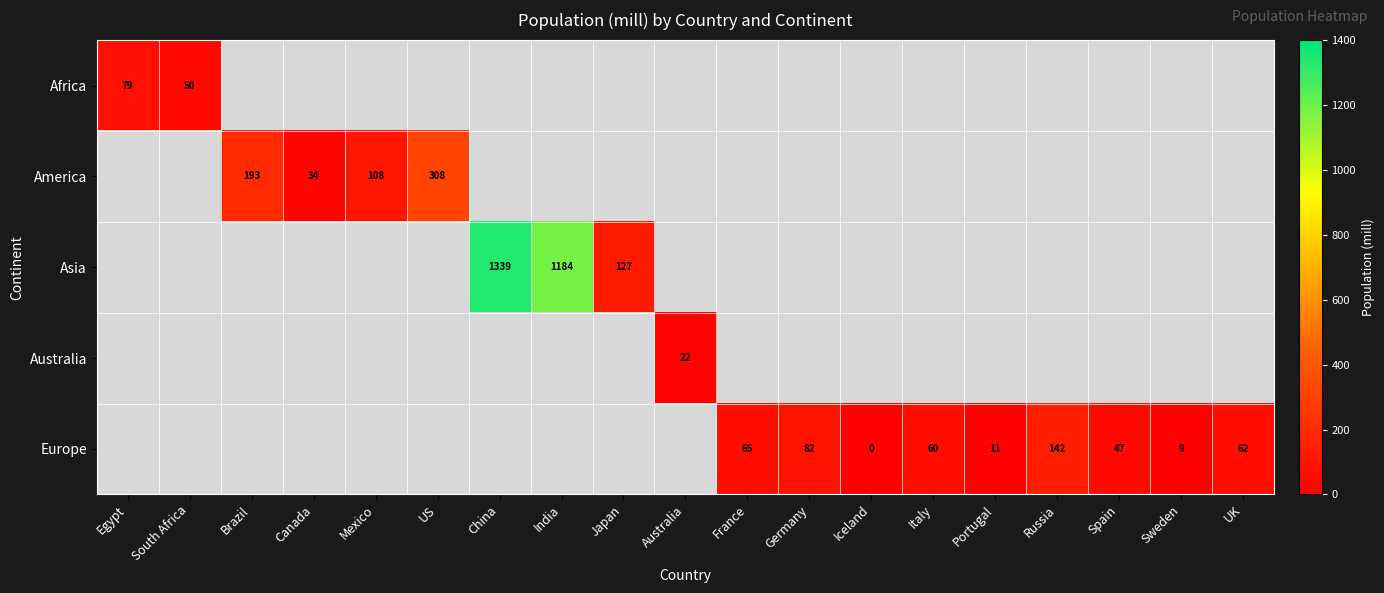

The Europe series shows 92.8 at France. True or false?

False